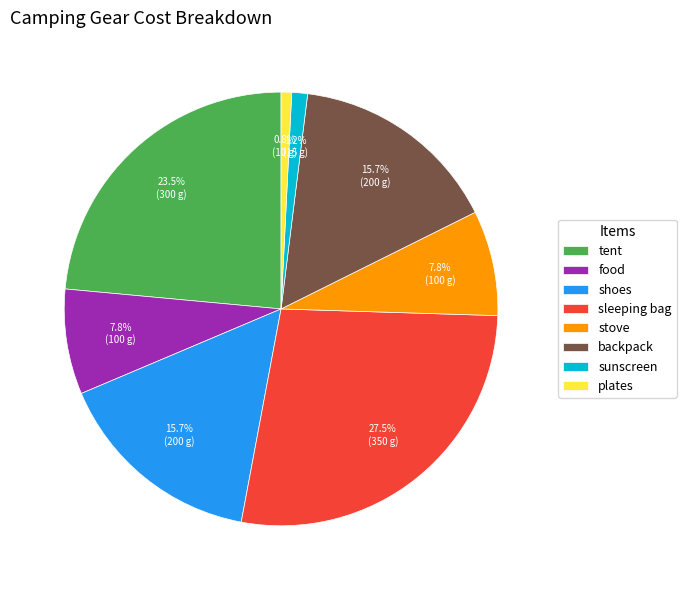

To the nearest percent, what is the difference between the backpack and food slice percentages?

8%